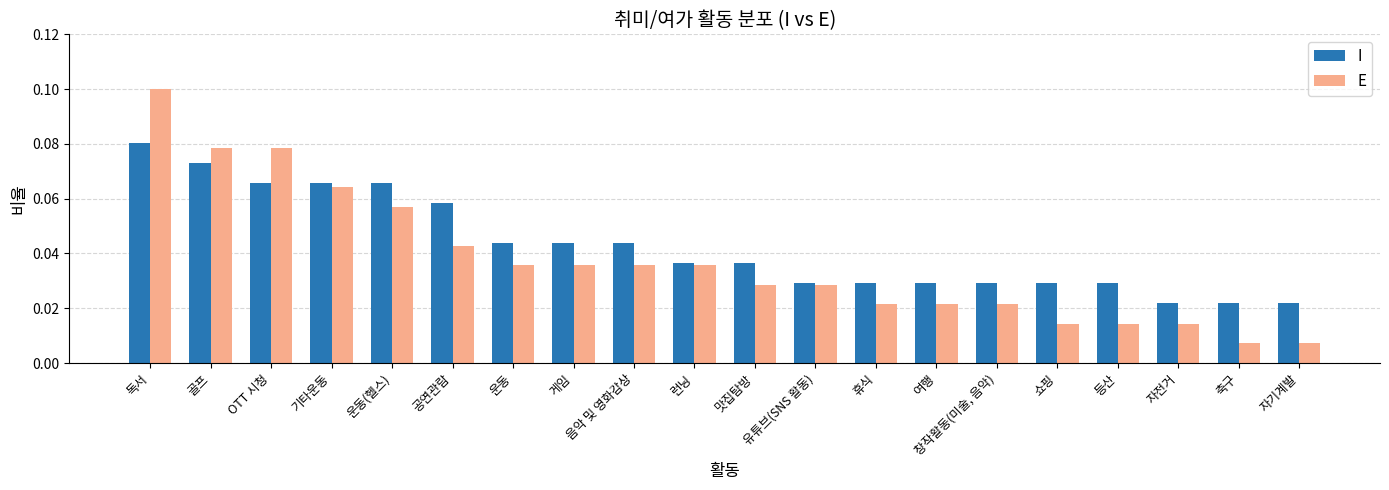

Which category has the highest value across all series?

독서